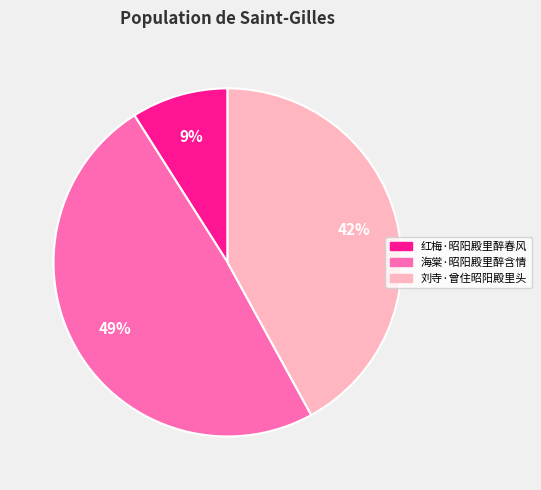

Approximately how many times larger is the value at 红梅·昭阳殿里醉春风 compared to 海棠·昭阳殿里醉含情?

0.2